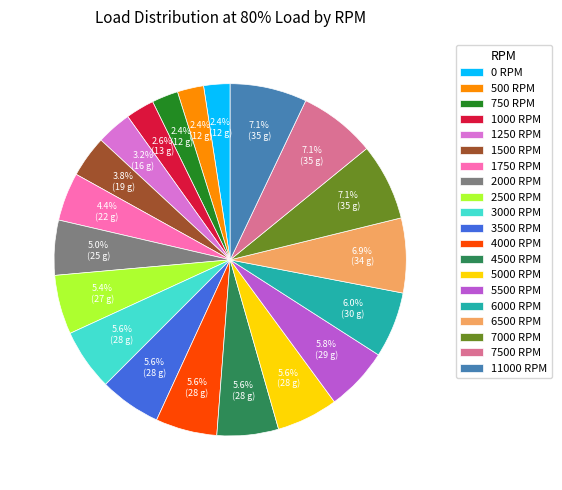

Approximately how many times larger is the value at 6500 RPM compared to 3500 RPM?

1.2